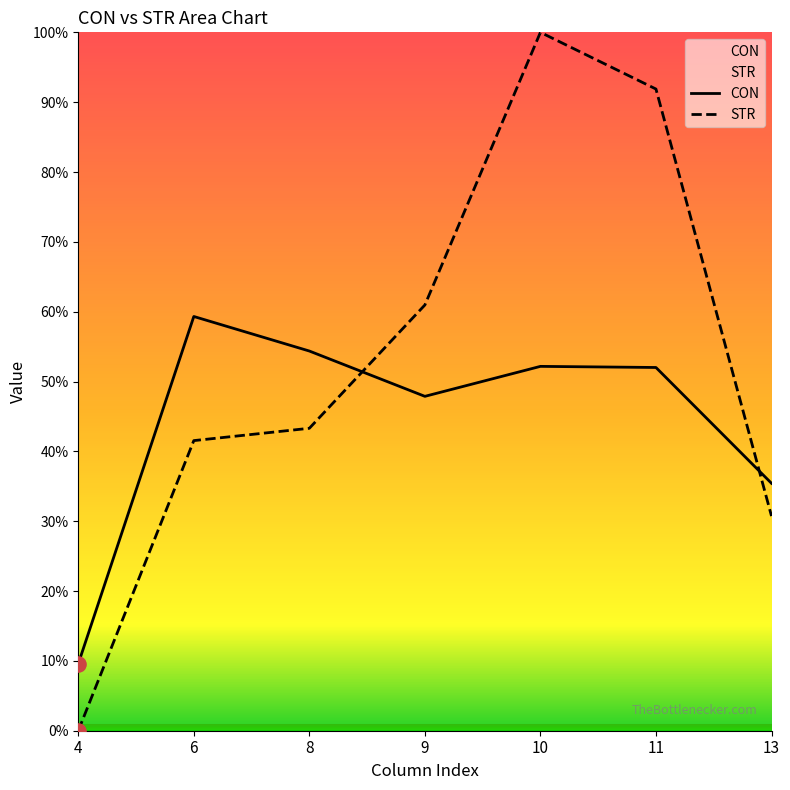

At how many categories does at least one series exceed 55?

4